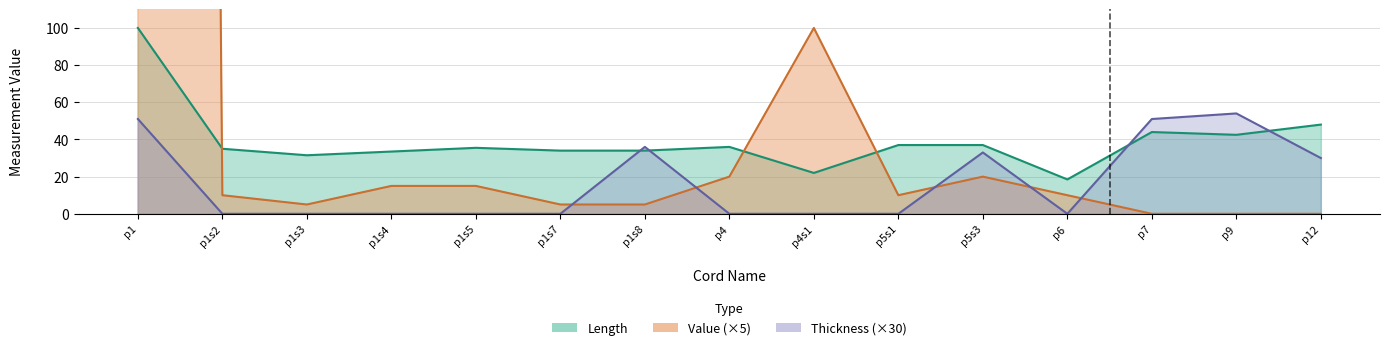

Which series has the largest total across all categories?

Length